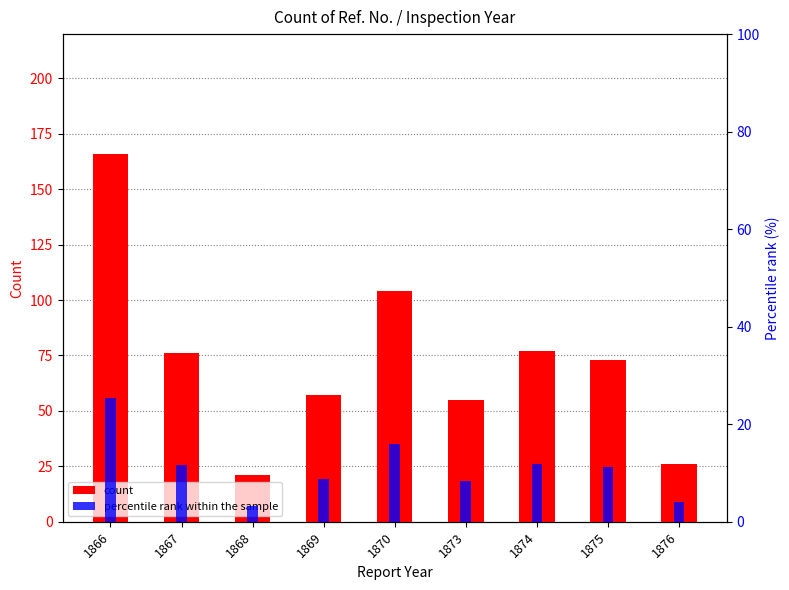

What are all the series names shown in the legend?

count, percentile rank within the sample